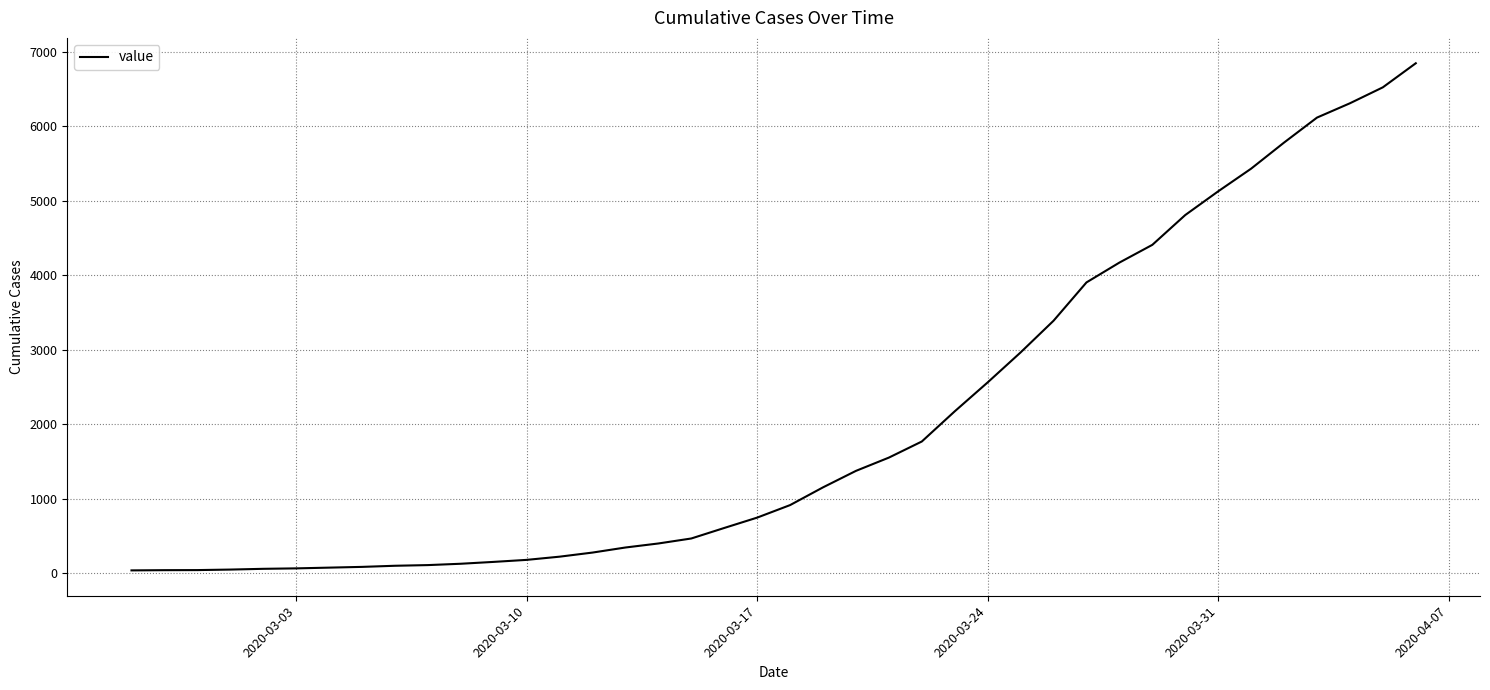

Is this an area chart (filled region under the line)?

No